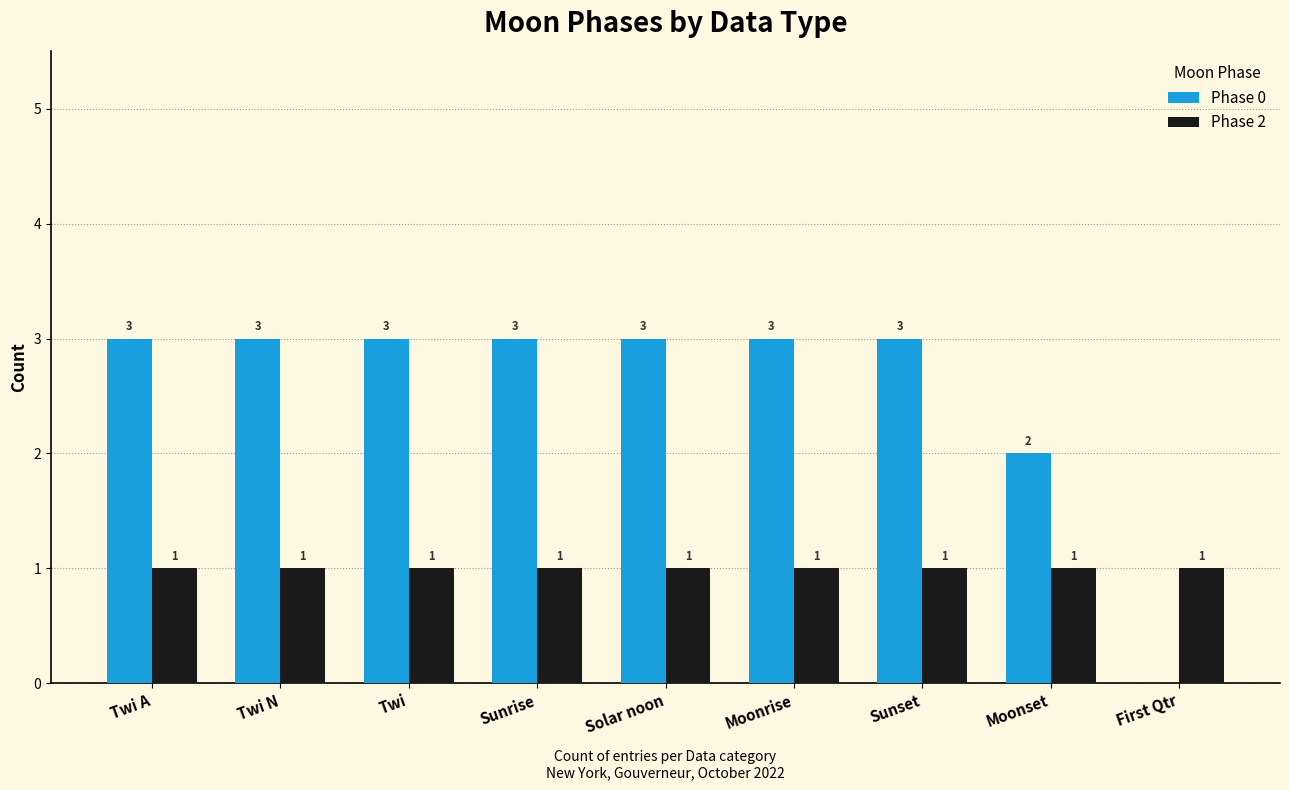

Is the value of Phase 0 at Moonset greater than the value of Phase 2 at Twi?

Yes